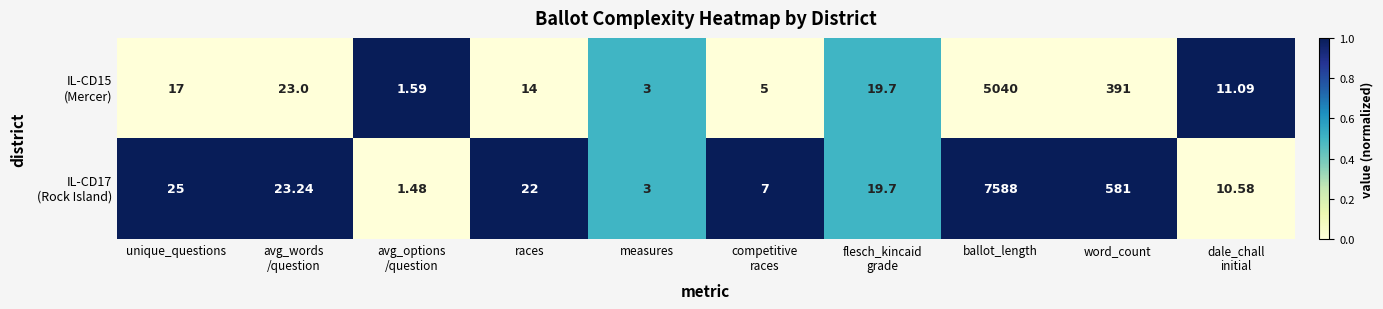

At which category is the sum across all series the highest?

ballot_length